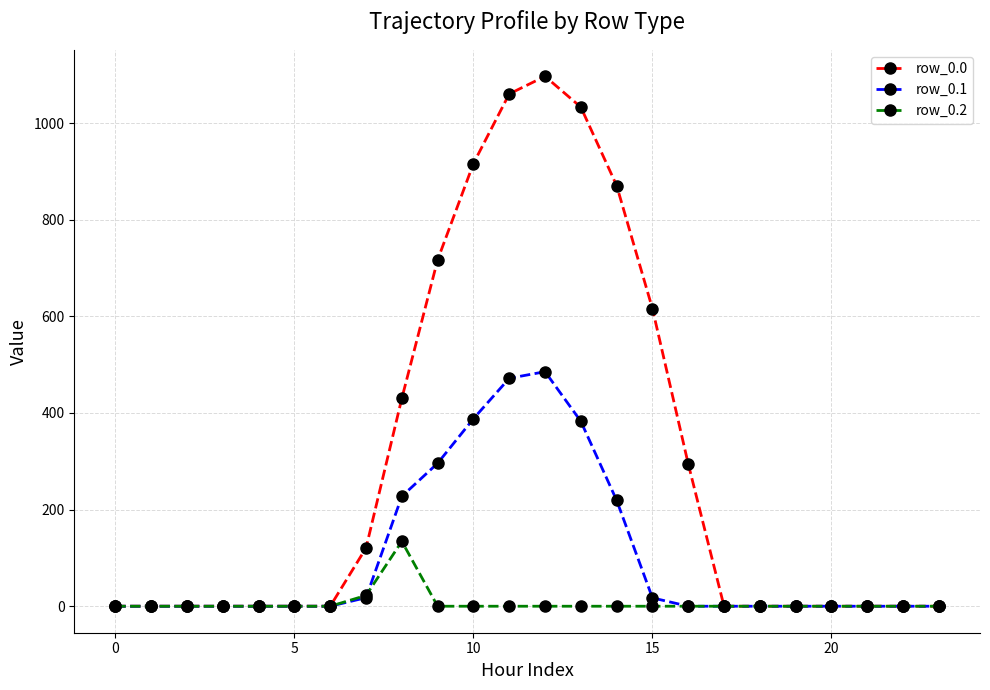

At how many categories does at least one series exceed 936?

3